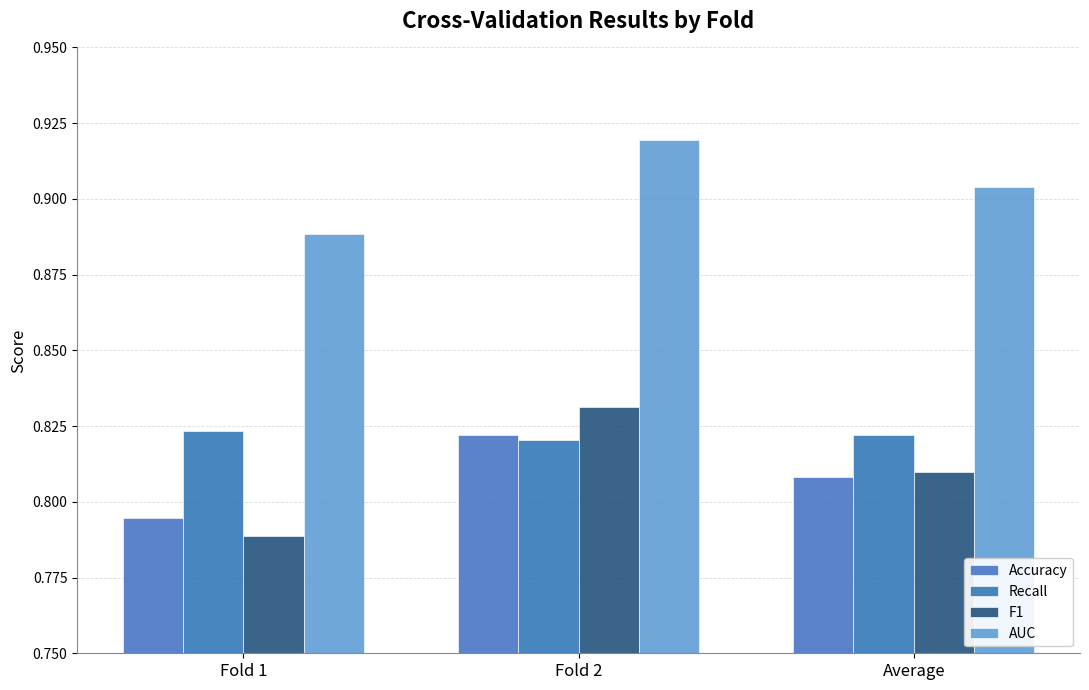

How many data points does each series have?

3